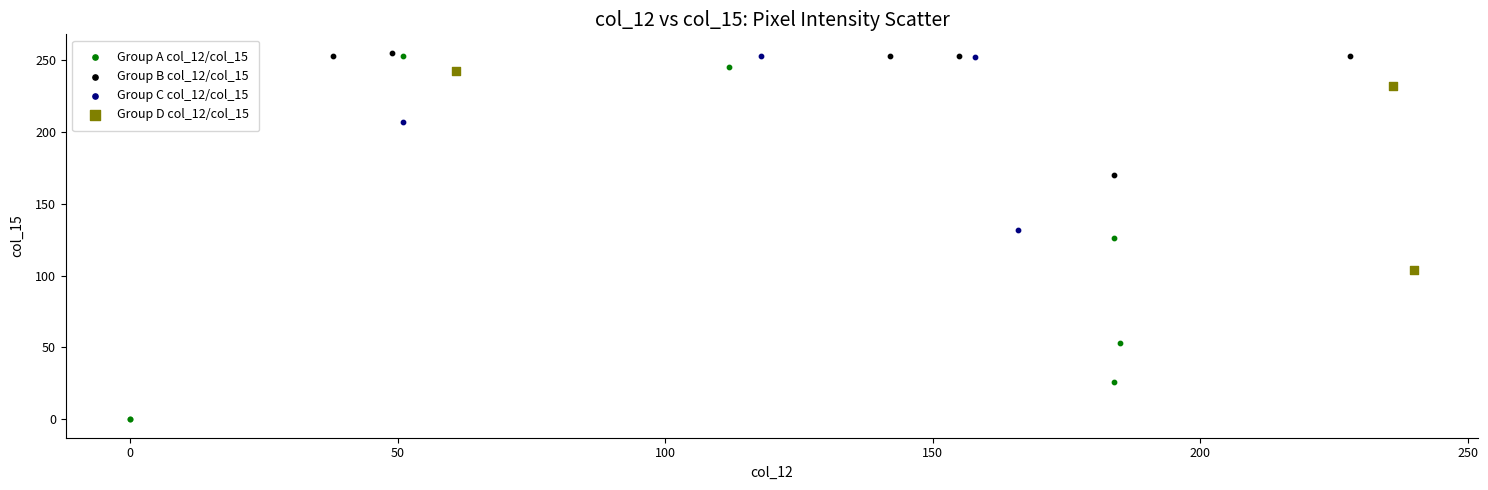

Which series reaches the minimum Y coordinate?

Group A col_12/col_15